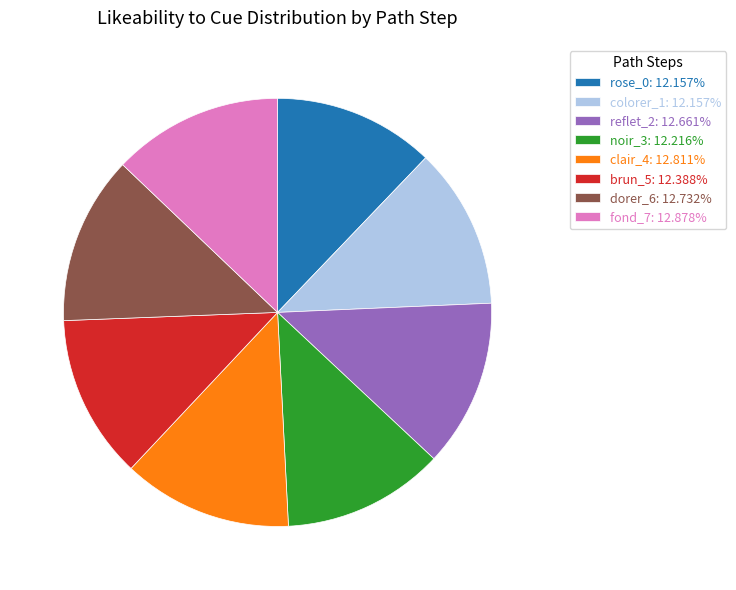

Is there any slice that represents more than half of the pie?

No